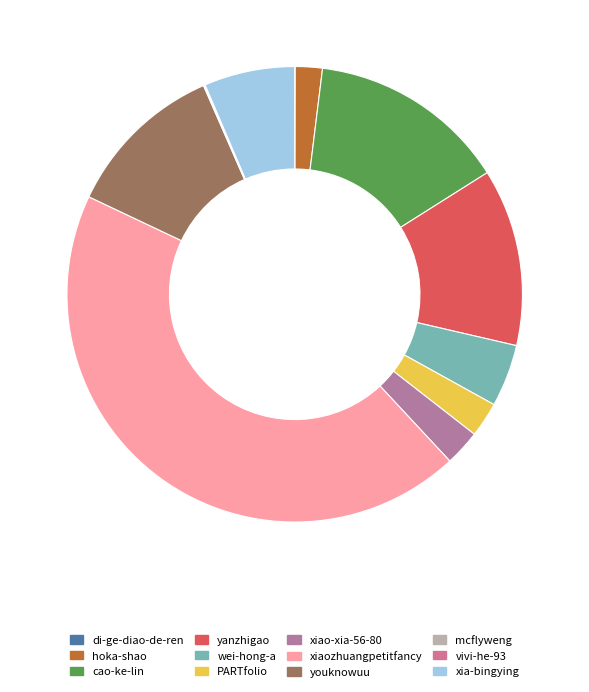

What percentage is the xiaozhuangpetitfancy slice, to the nearest percent?

44%